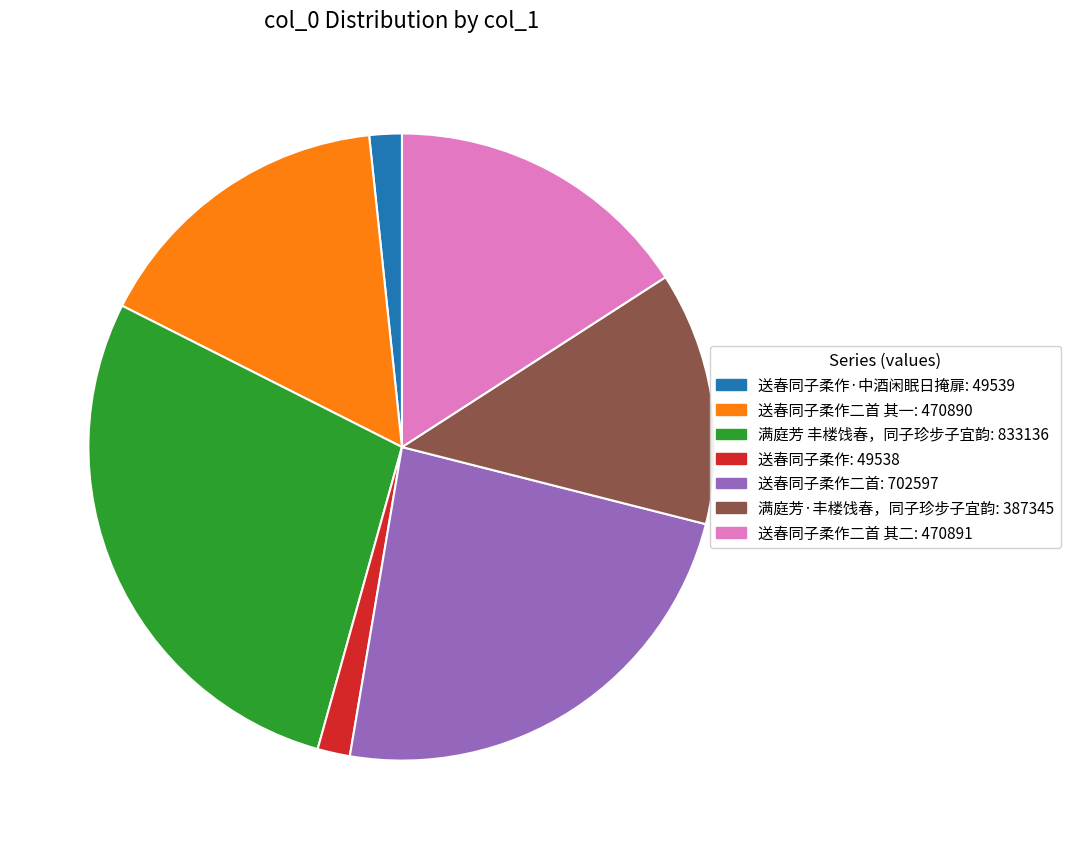

Is there any slice that represents more than half of the pie?

No